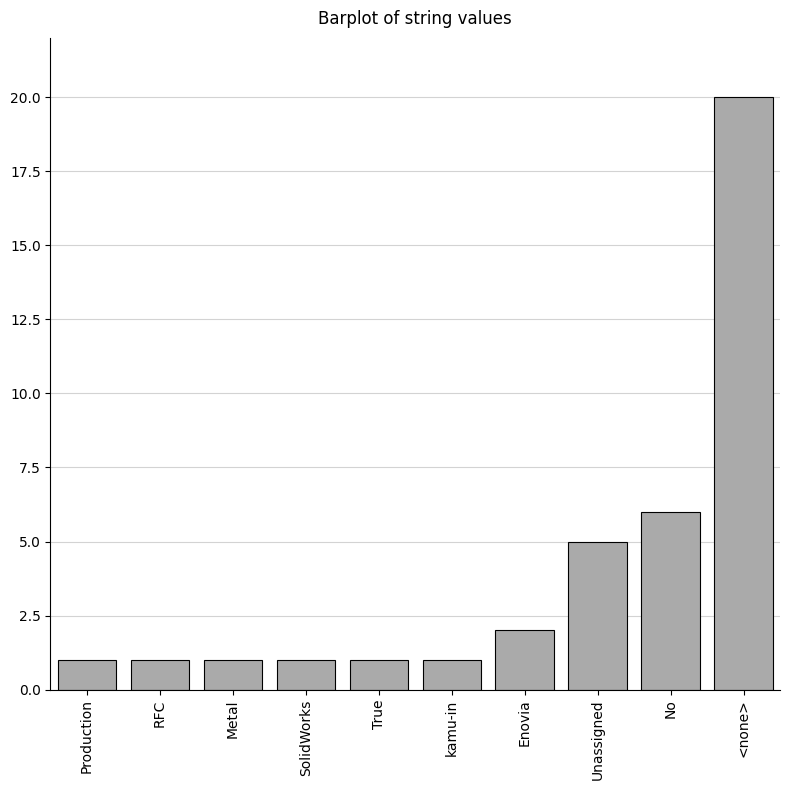

What is the label of the 4th bar from the right?

Enovia